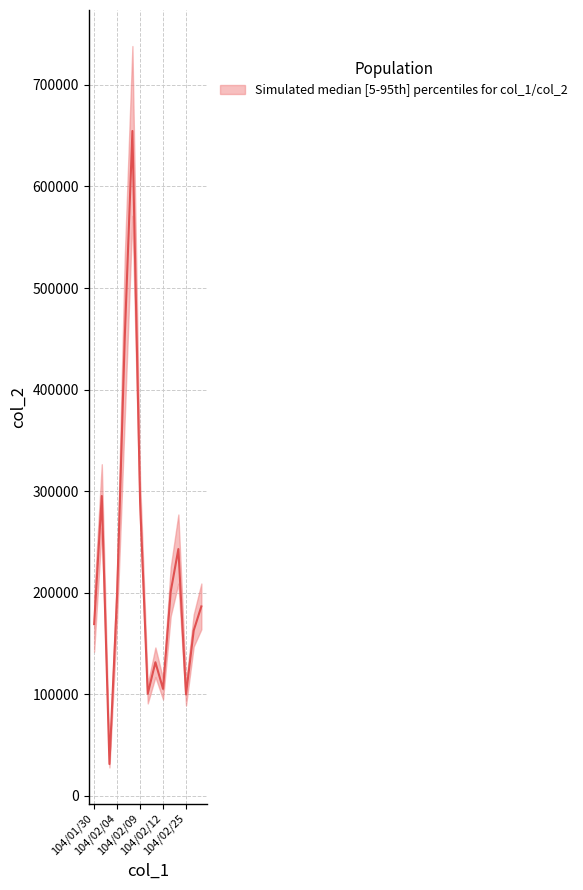

Count the number of values greater than 186540.

7